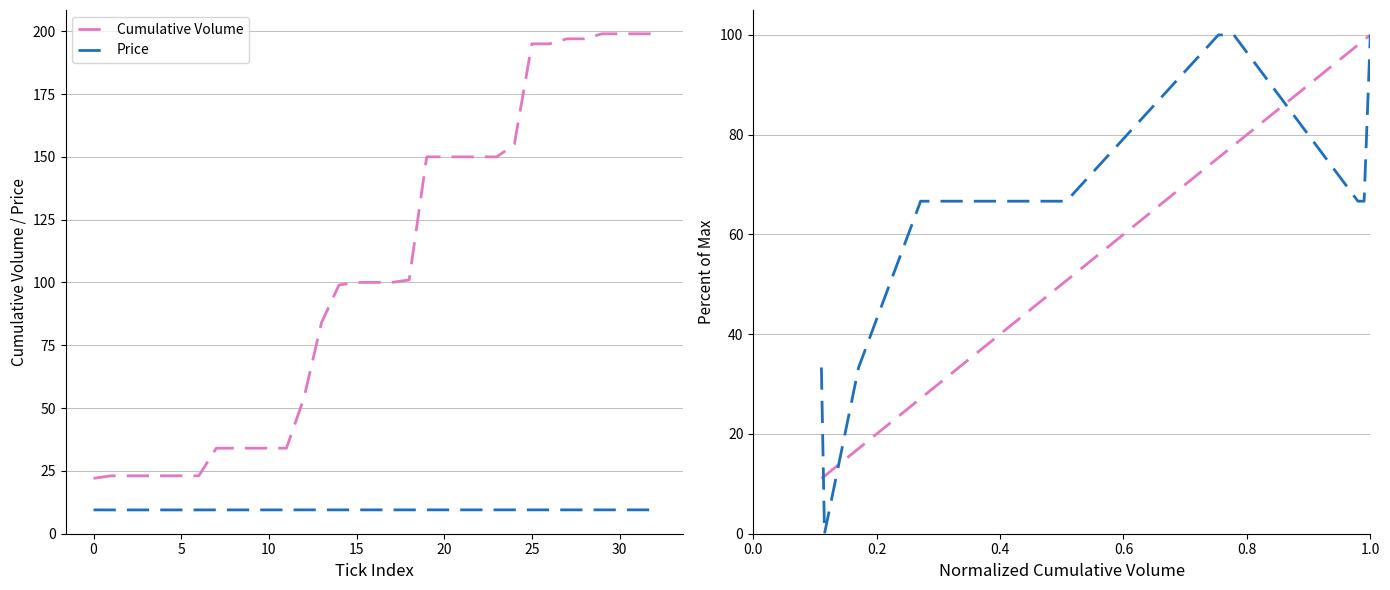

Is this an area chart (filled region under the line)?

No